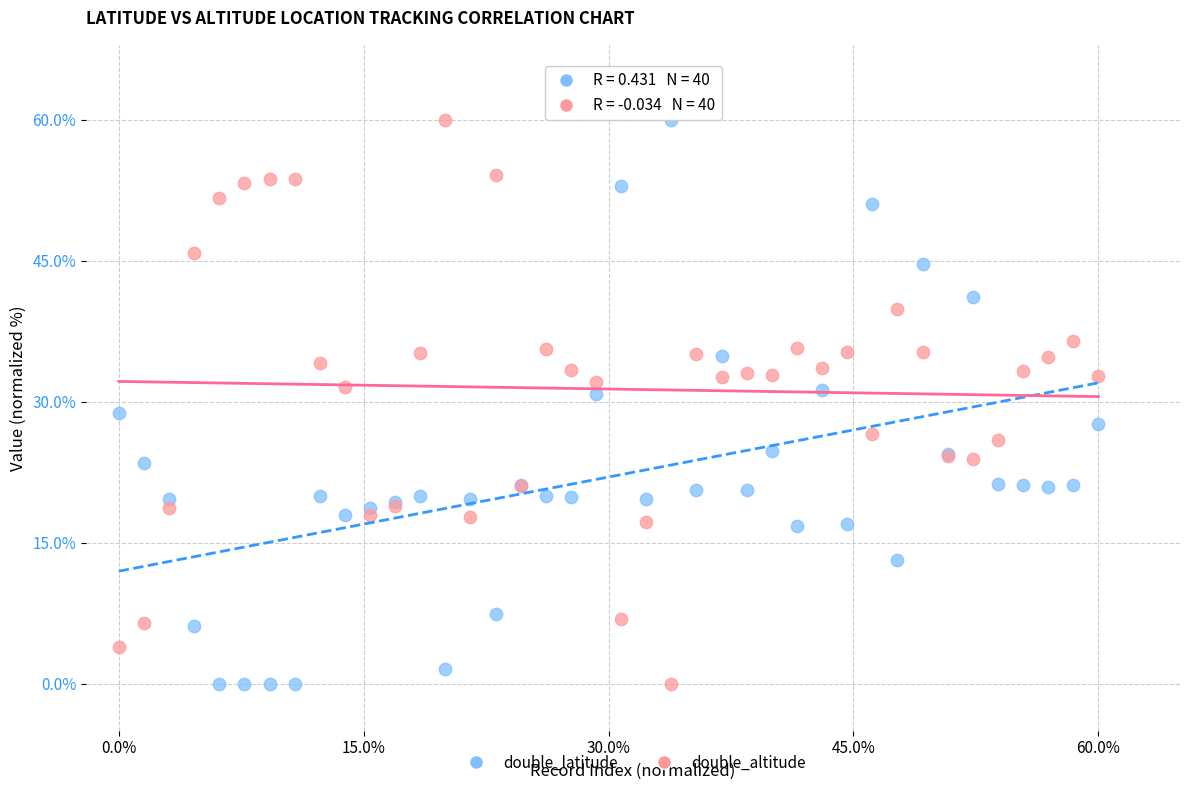

What is the X range (max minus min) for the scatter plot?

60.0